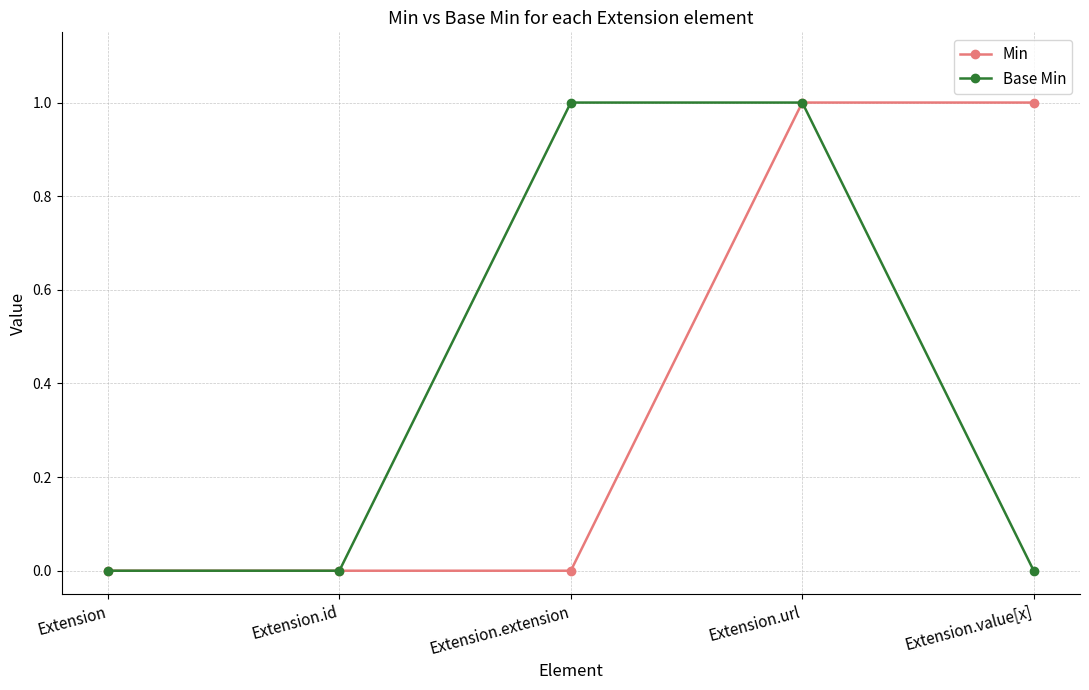

Reading left to right, transcribe all the data shown in this chart.

Min: 0	0	0	1	1
Base Min: 0	0	1	1	0